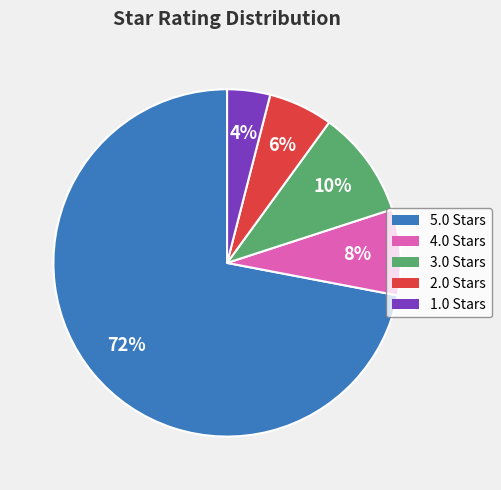

The 2.0 slice represents 11% of the pie. True or false?

False